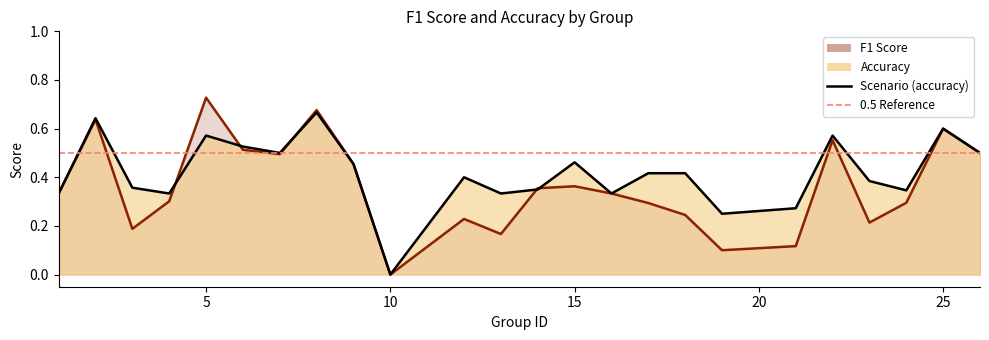

Between 15 and 5, which is larger?

5